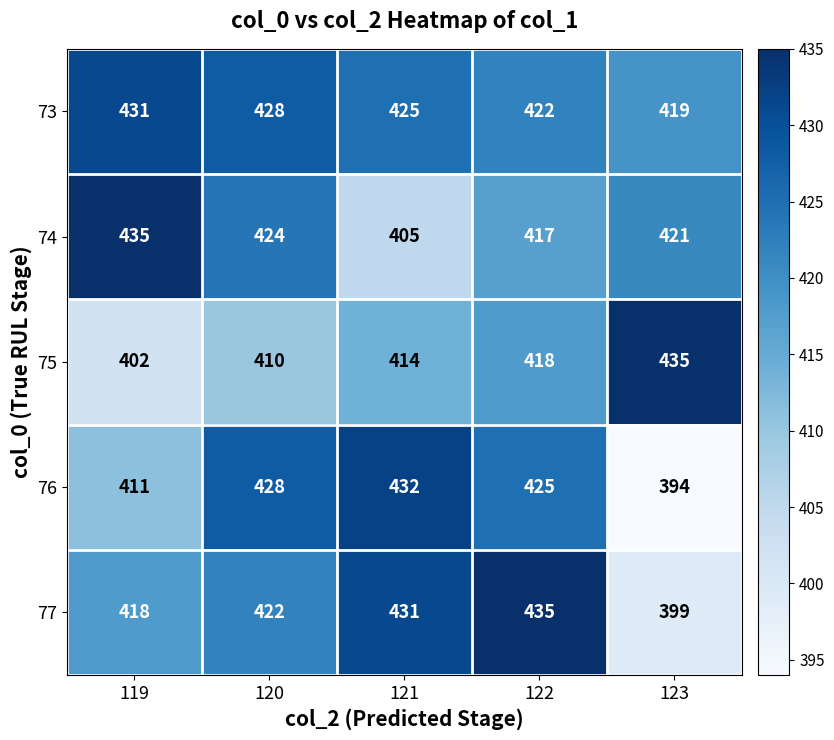

What is the sum of the 77 values at 120 and 122?

857